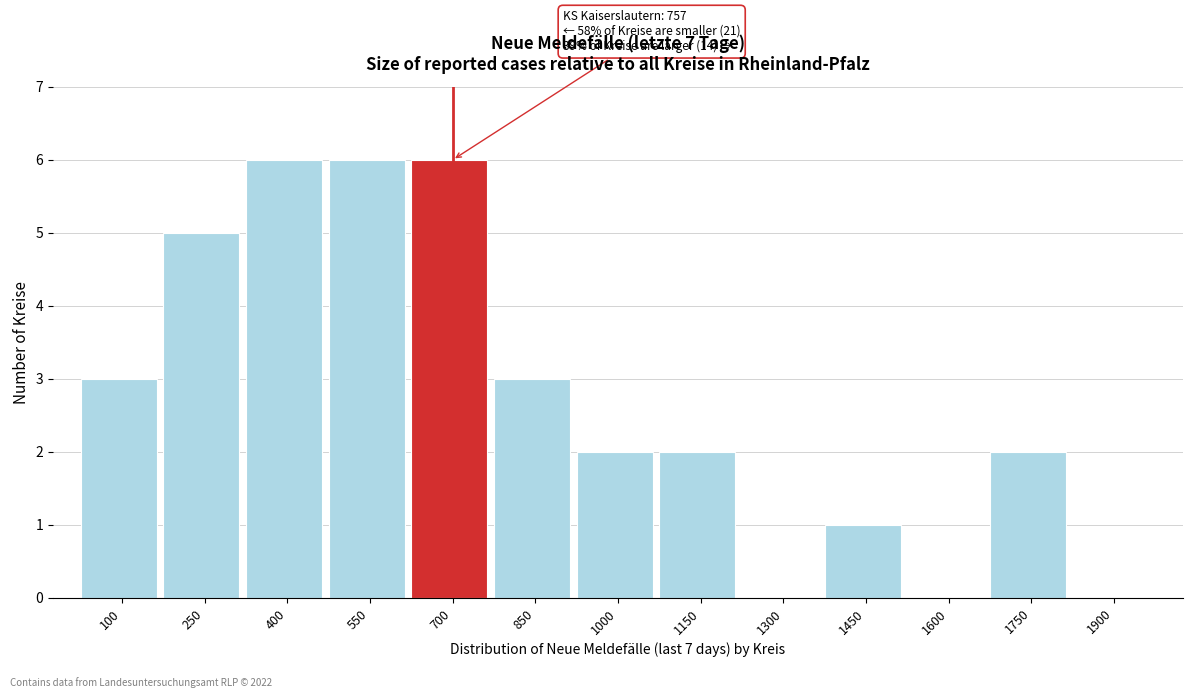

Reading right to left, transcribe all the data shown in this chart.

1900=0	1750=2	1600=0	1450=1	1300=0	1150=2	1000=2	850=3	700=6	550=6	400=6	250=5	100=3